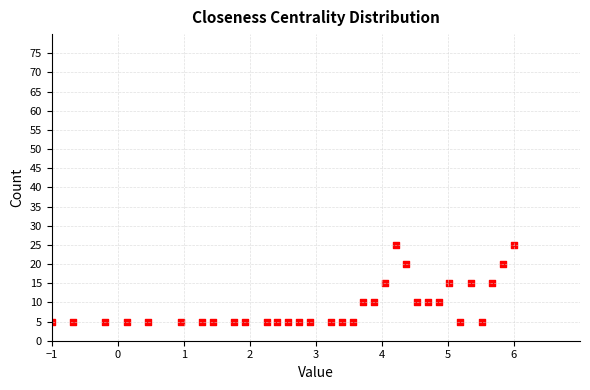

What is the range of Y values (max minus min)?

20